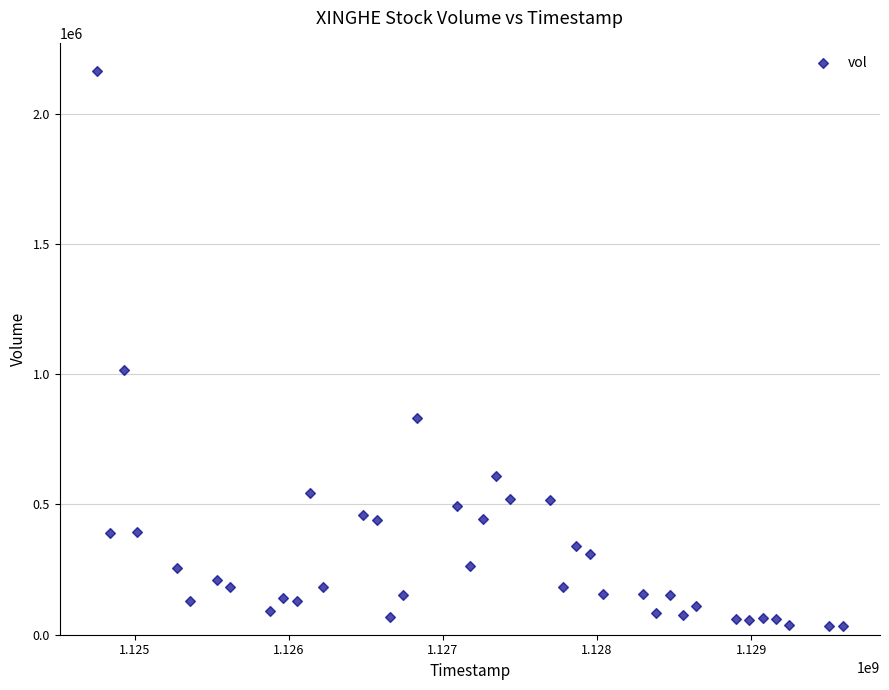

What Y value in the scatter plot is closest to 1097898?

1014465